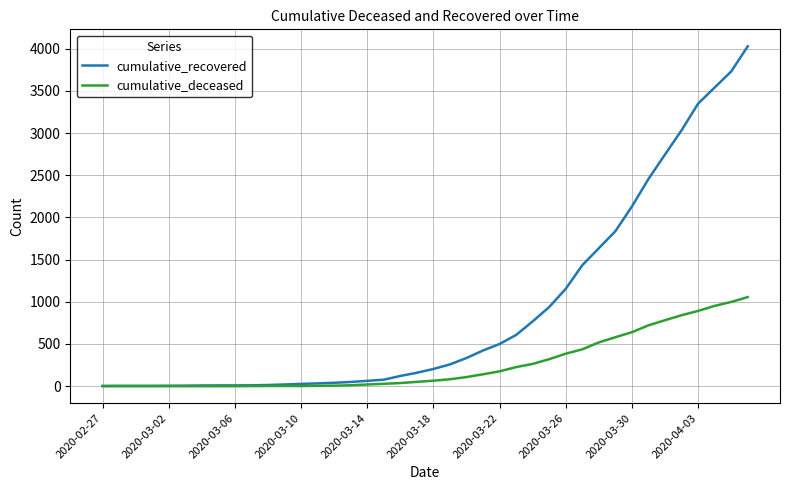

What is the highest value of the cumulative_deceased series?

1056